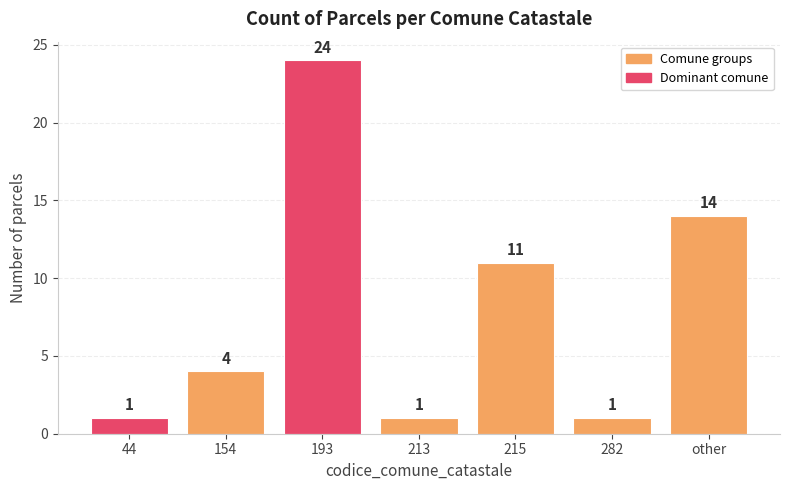

How many bars are there in total?

7